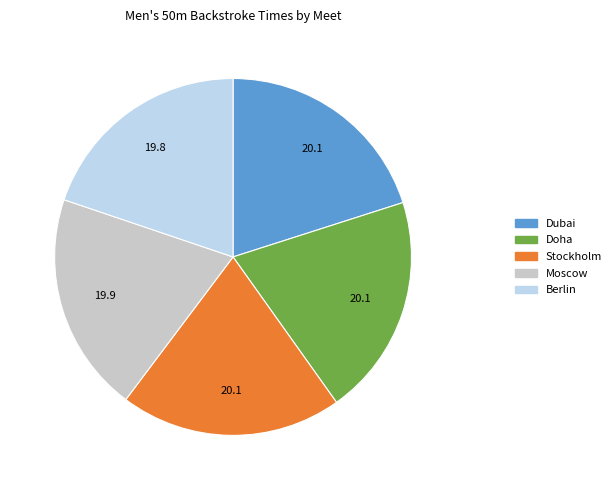

The Dubai slice represents 20% of the pie. True or false?

True